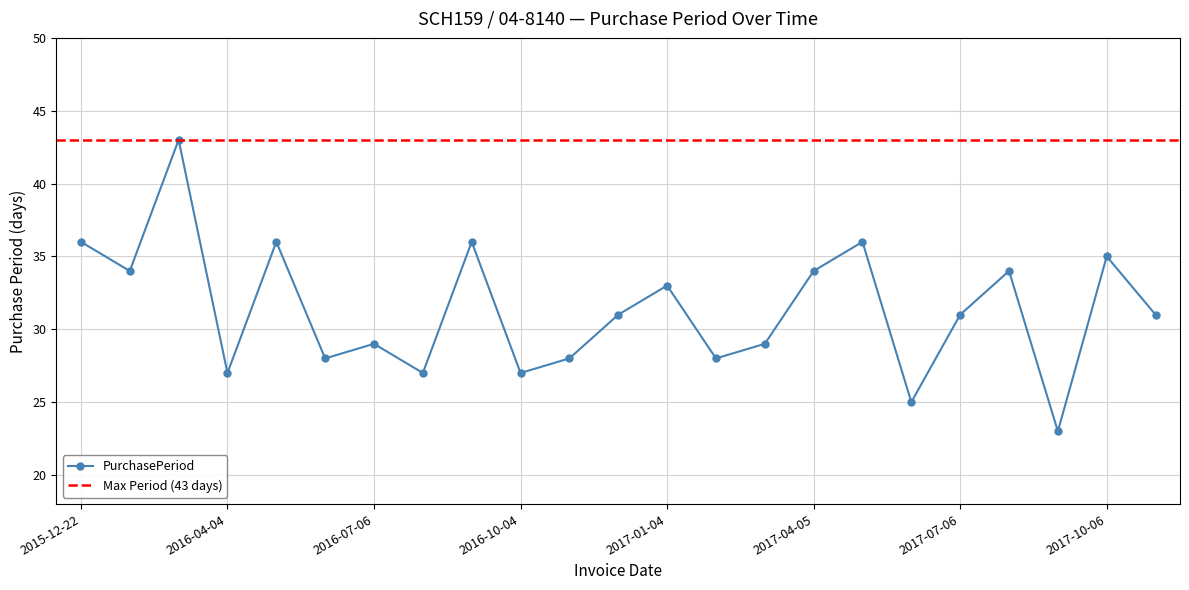

At which category does the data reach its first local valley?

2016-01-25